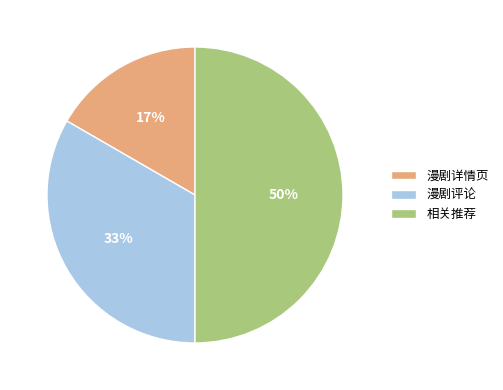

Which has a higher value, 相关推荐 or 漫剧评论?

相关推荐